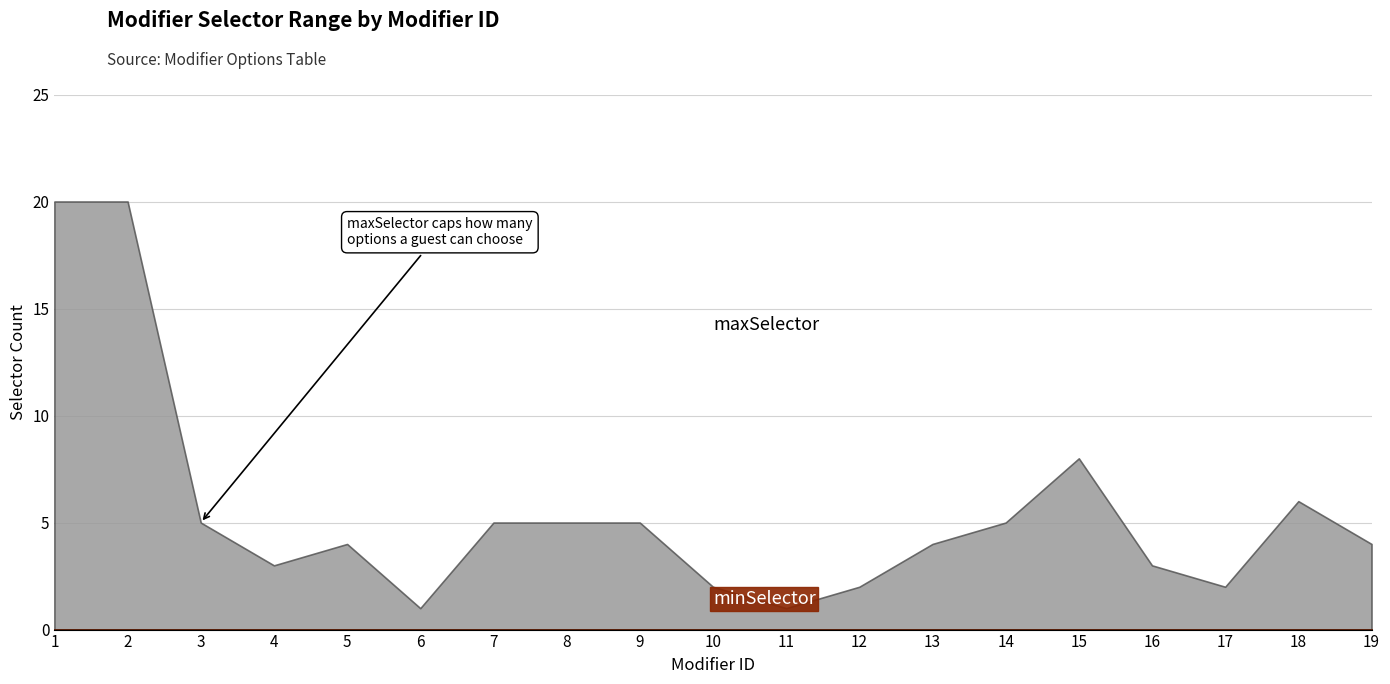

What is the difference between the highest and lowest values at 5?

4